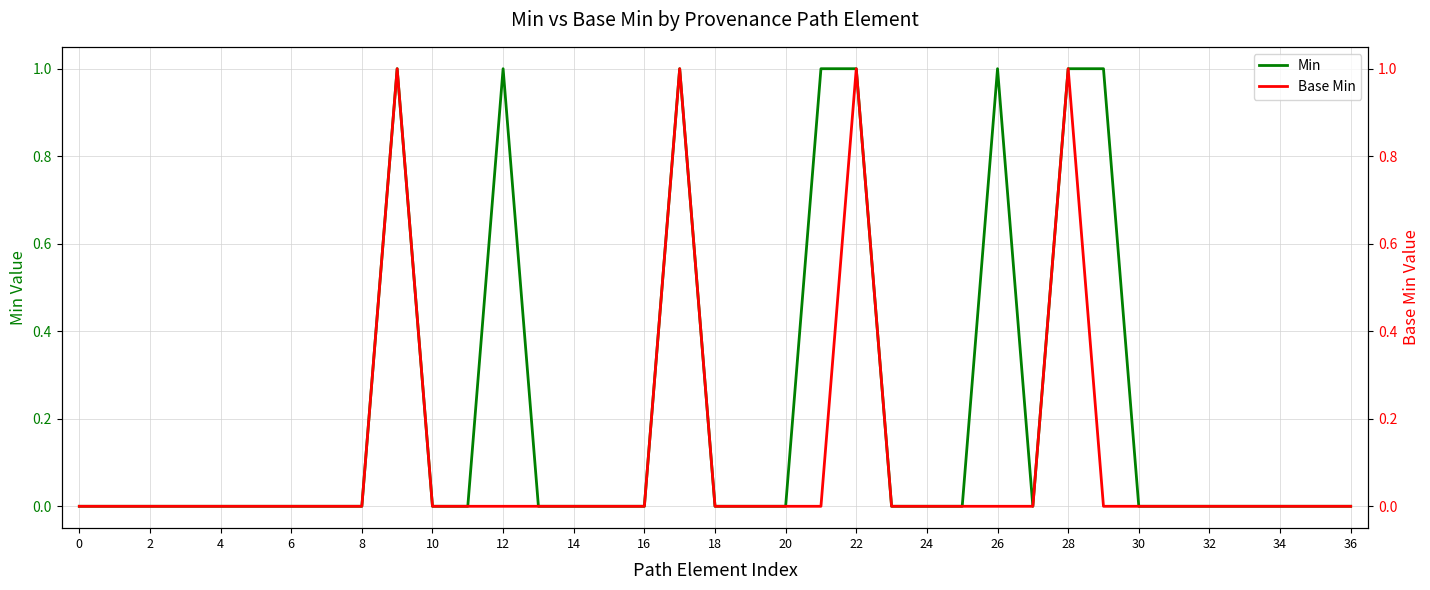

What is the difference between the second highest and minimum values in the Min series?

1